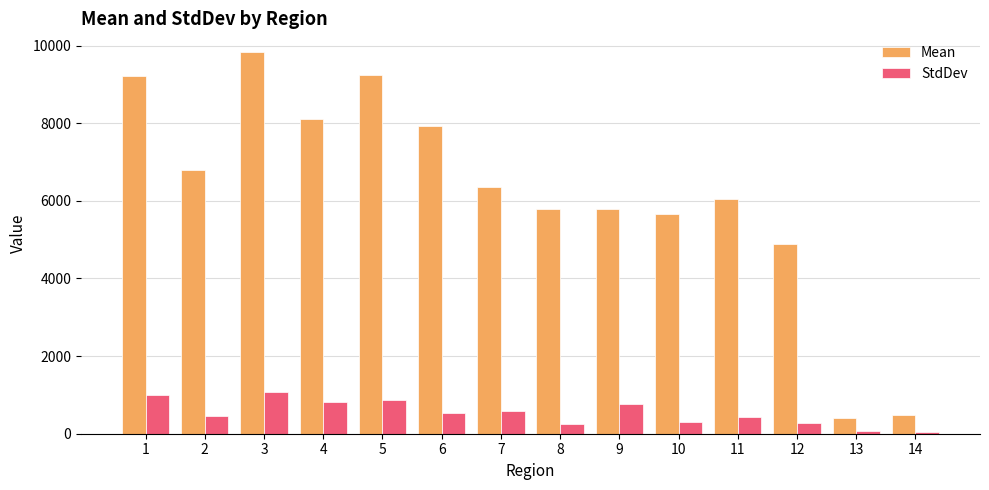

Is the value of StdDev at 7 greater than the value of Mean at 14?

Yes